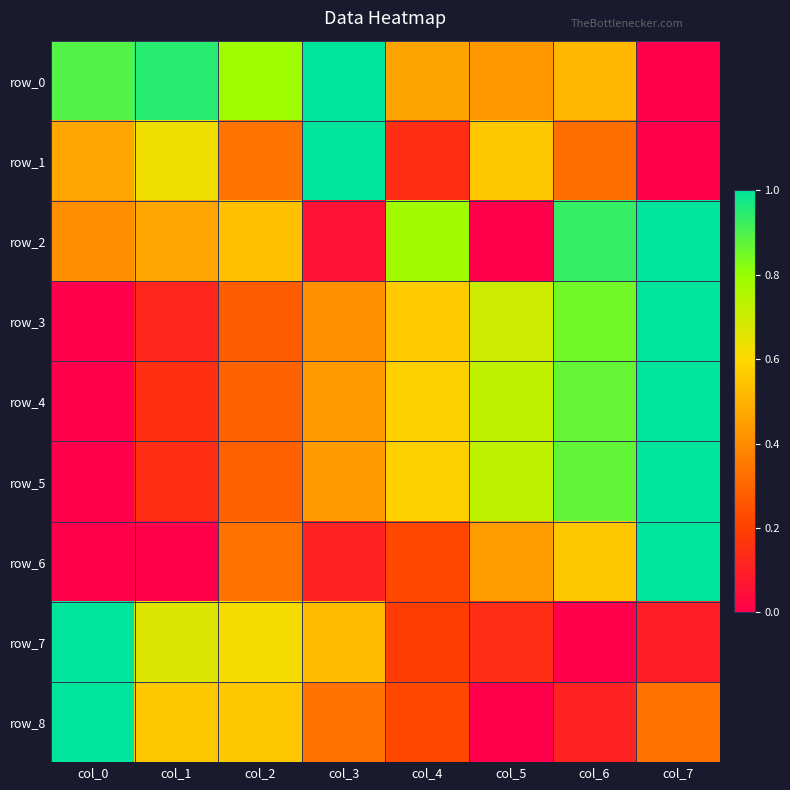

Between col_1 and col_5, which series saw the biggest shift?

row_5